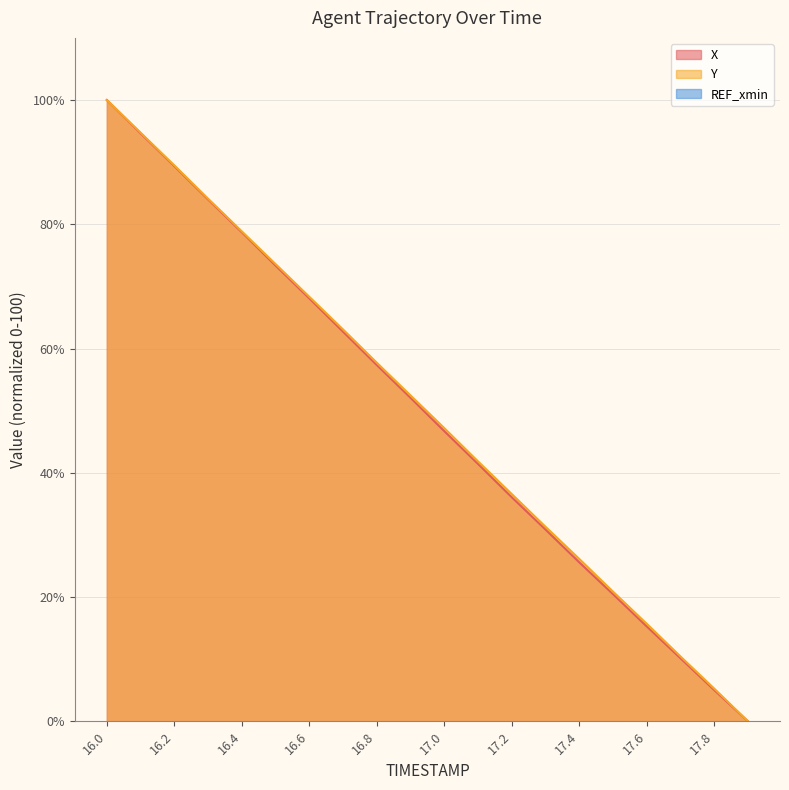

Does the chart have visible grid lines?

Yes